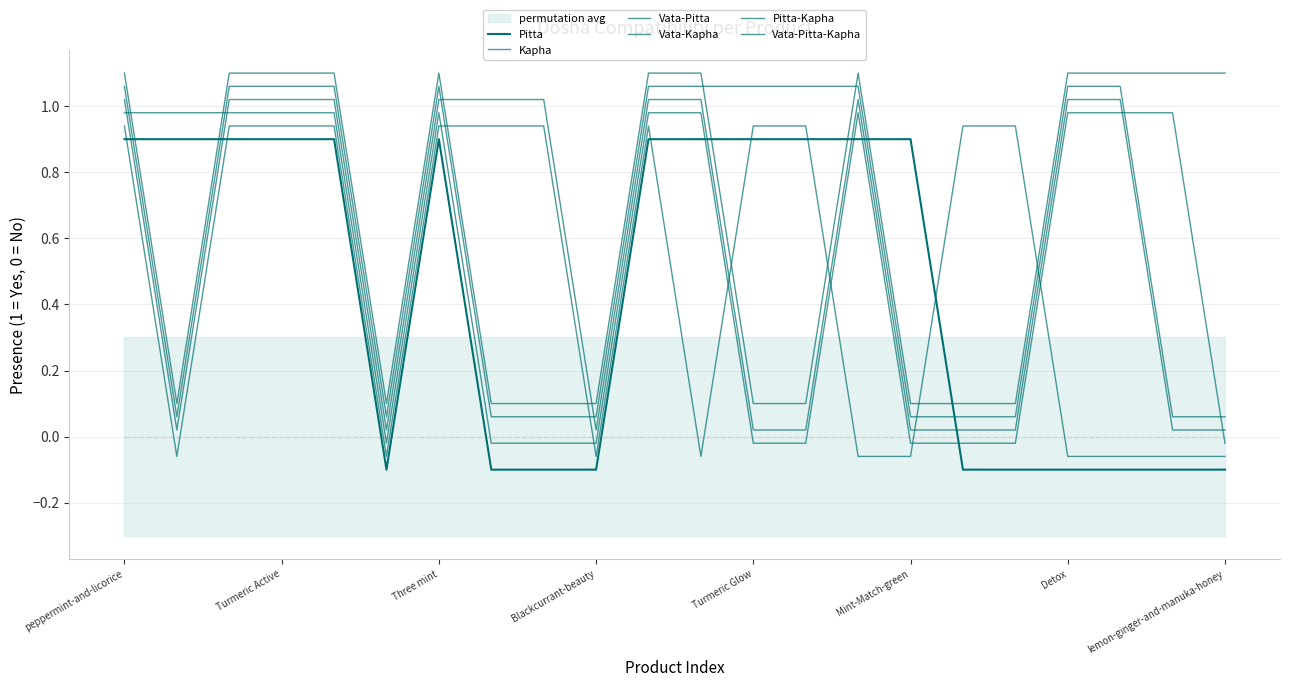

Reading left to right, transcribe all the data shown in this chart.

Pitta: 0.9	0.9	0.9	0.9	0.9	-0.1	0.9	-0.1	-0.1	-0.1	0.9	0.9	0.9	0.9	0.9	0.9	-0.1	-0.1	-0.1	-0.1	-0.1	-0.1
Kapha: 0.9	-0.1	0.9	0.9	0.9	-0.1	0.9	0.9	0.9	-0.1	0.9	-0.1	0.9	0.9	-0.1	-0.1	0.9	0.9	-0.1	-0.1	-0.1	-0.1
Vata-Pitta: 1.0	1.0	1.0	1.0	1.0	-0.0	1.0	-0.0	-0.0	-0.0	1.0	1.0	-0.0	-0.0	1.0	-0.0	-0.0	-0.0	1.0	1.0	1.0	-0.0
Vata-Kapha: 1.0	0.0	1.0	1.0	1.0	0.0	1.0	1.0	1.0	0.0	1.0	1.0	0.0	0.0	1.0	0.0	0.0	0.0	1.0	1.0	0.0	0.0
Pitta-Kapha: 1.1	0.1	1.1	1.1	1.1	0.1	1.1	0.1	0.1	0.1	1.1	1.1	1.1	1.1	1.1	0.1	0.1	0.1	1.1	1.1	0.1	0.1
Vata-Pitta-Kapha: 1.1	0.1	1.1	1.1	1.1	0.1	1.1	0.1	0.1	0.1	1.1	1.1	0.1	0.1	1.1	0.1	0.1	0.1	1.1	1.1	1.1	1.1